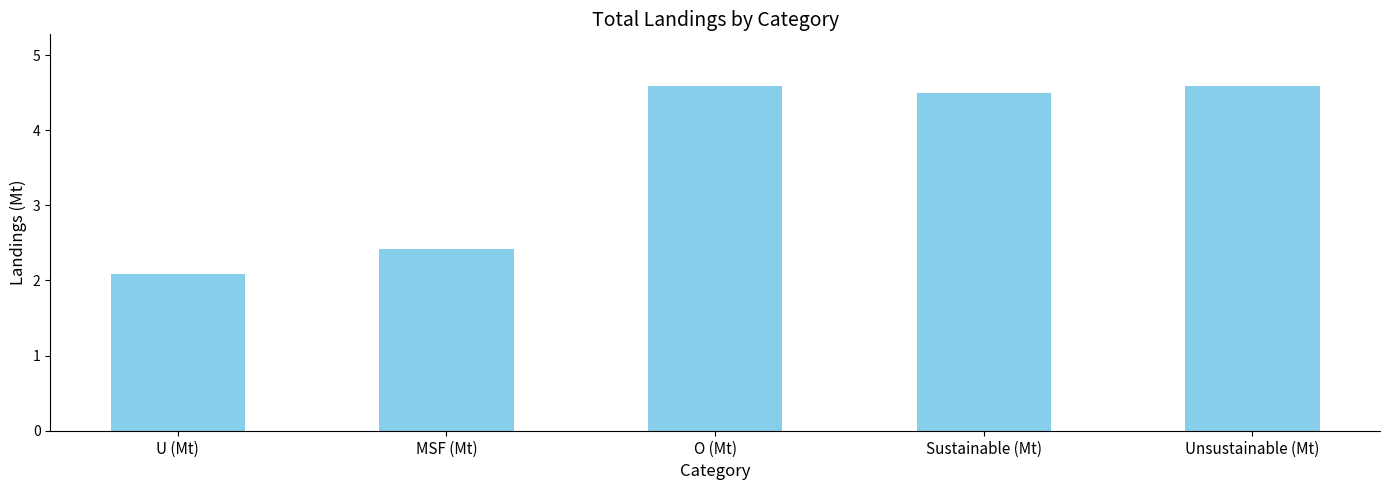

True or false: the data shows 2.1 at U (Mt).

True